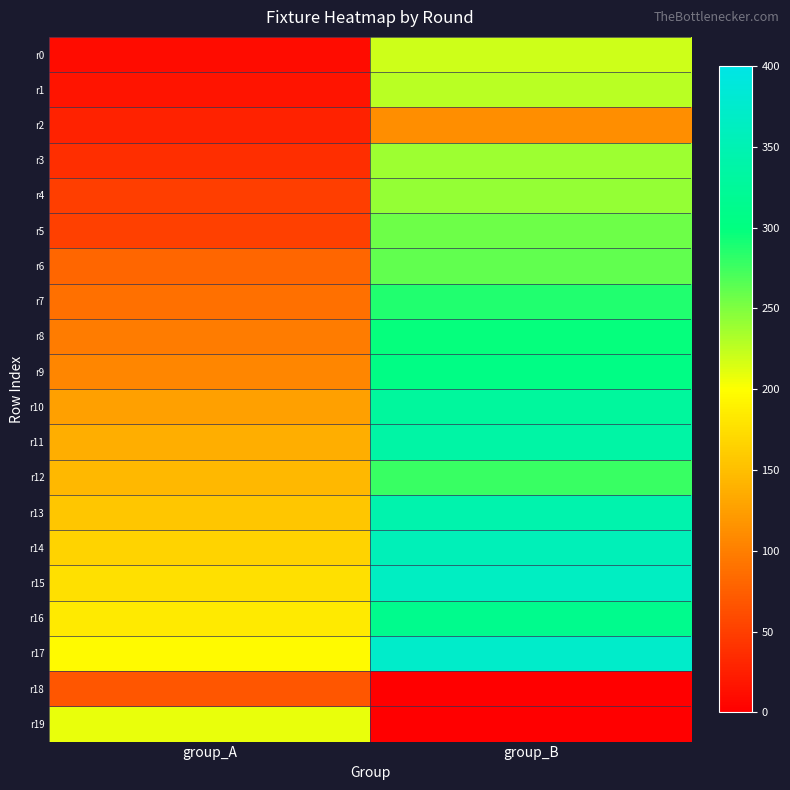

Reading left to right, transcribe all the data shown in this chart.

r0: group_A=10	group_B=219
r1: group_A=17	group_B=228
r2: group_A=28	group_B=111
r3: group_A=37	group_B=238
r4: group_A=49	group_B=241
r5: group_A=51	group_B=257
r6: group_A=80	group_B=262
r7: group_A=88	group_B=287
r8: group_A=97	group_B=298
r9: group_A=106	group_B=305
r10: group_A=125	group_B=329
r11: group_A=137	group_B=336
r12: group_A=145	group_B=277
r13: group_A=155	group_B=345
r14: group_A=167	group_B=356
r15: group_A=175	group_B=365
r16: group_A=184	group_B=314
r17: group_A=196	group_B=373
r18: group_A=68	group_B=0
r19: group_A=208	group_B=0